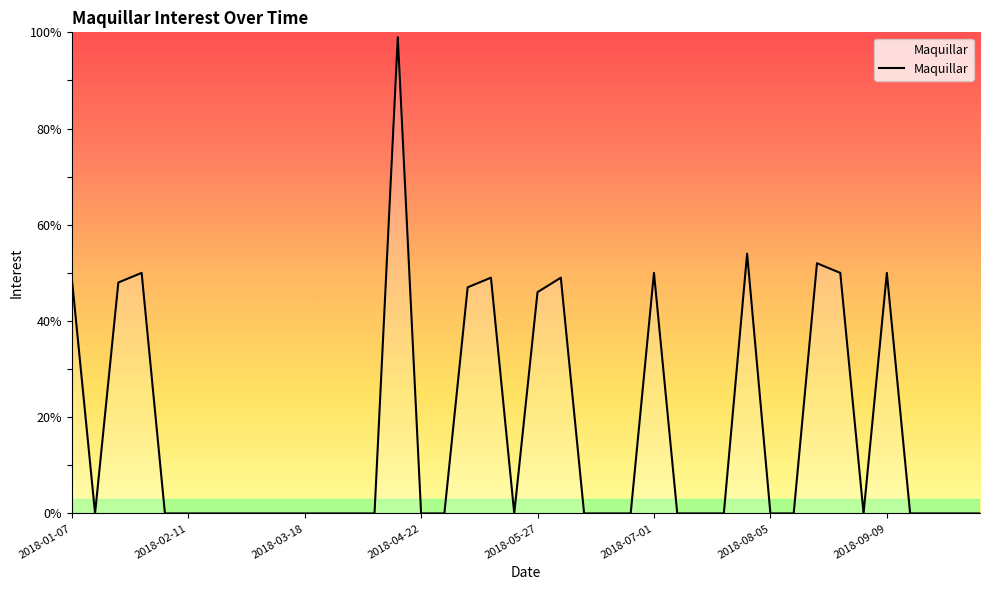

Reading left to right, extract all data points from this chart.

49	0	48	50	0	0	0	0	0	0	0	0	0	0	99	0	0	47	49	0	46	49	0	0	0	50	0	0	0	54	0	0	52	50	0	50	0	0	0	0